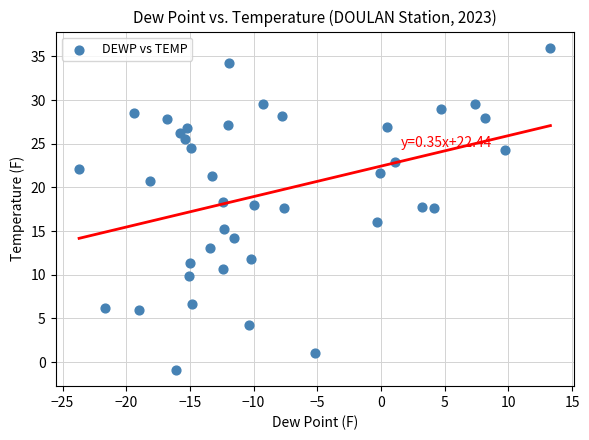

What is the range of Y values (max minus min)?

36.9